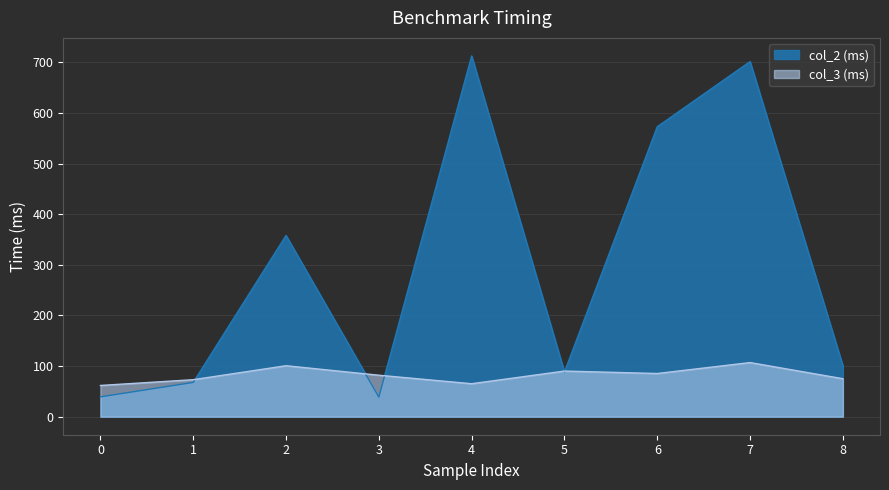

True or false: col_3 (ms) has a value of 15.2 at 8.

False